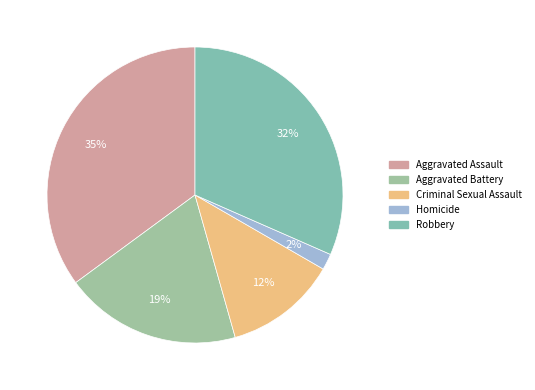

To the nearest percent, what is the average slice percentage?

20%